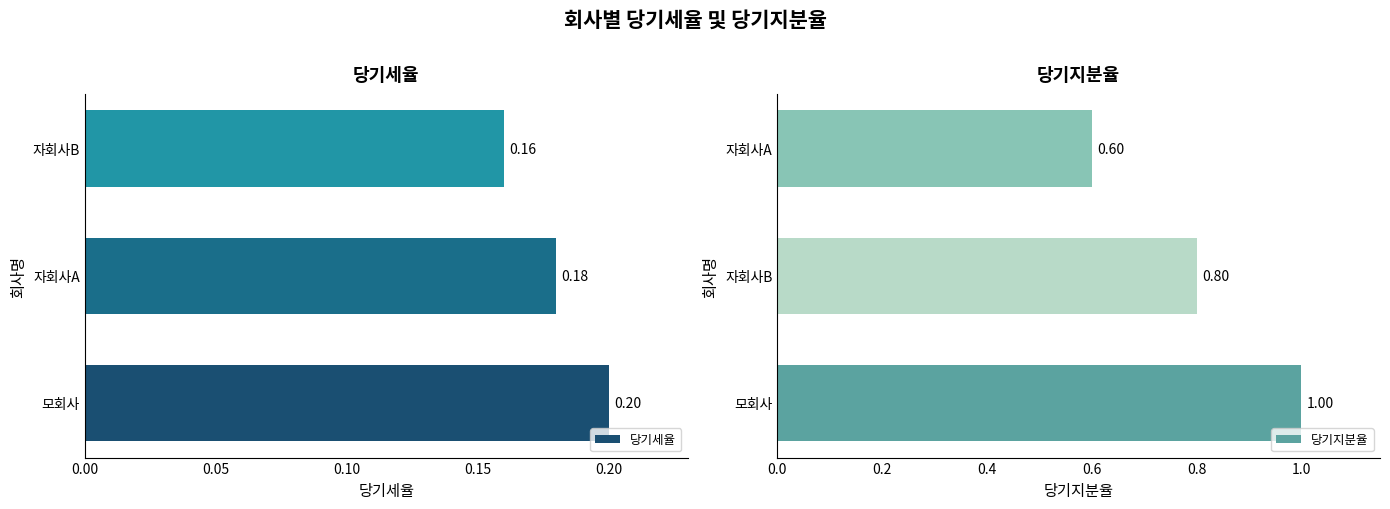

Which series has the largest range (max minus min)?

당기지분율